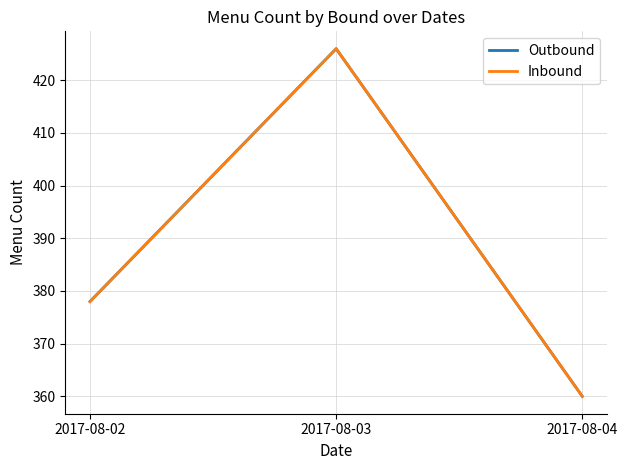

Rank the series by their maximum value, from lowest to highest.

Outbound, Inbound